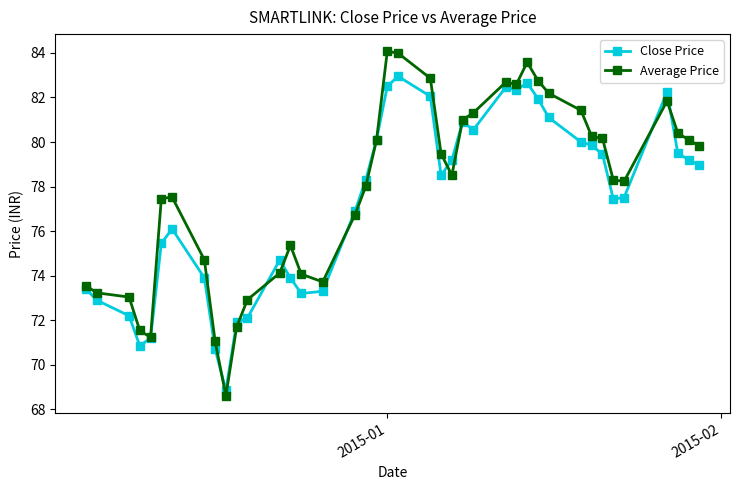

True or false: Close Price has more than 2 points higher than both neighbors.

True